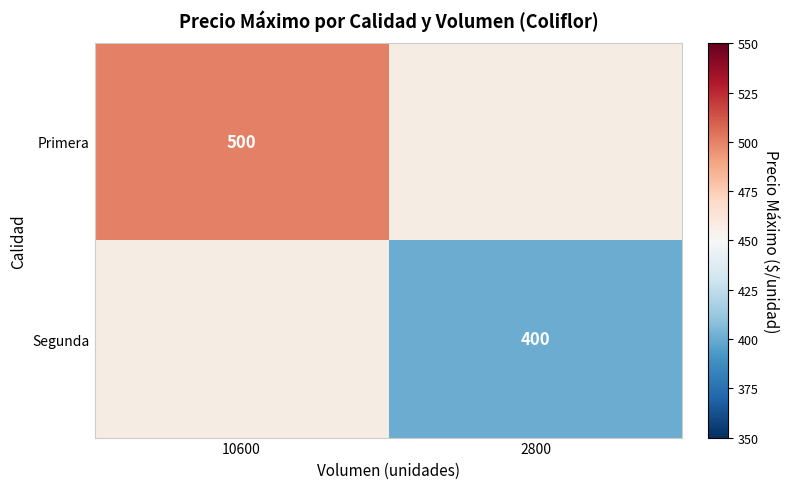

True or false: Segunda has a value of 400 at 2800.

True